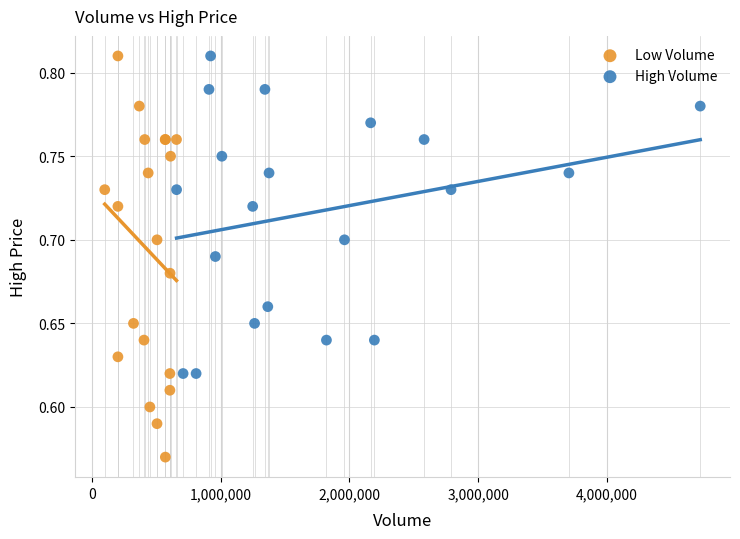

Which series has the largest Y range (max minus min)?

Low Volume